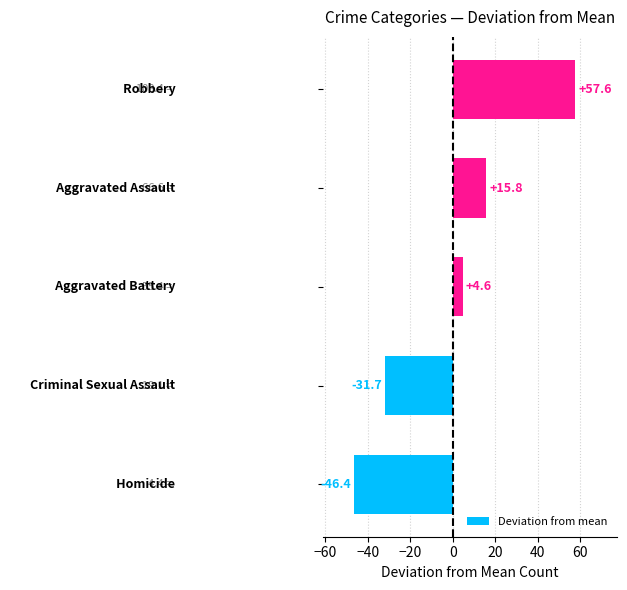

What is the difference between the maximum and minimum values?

104.0